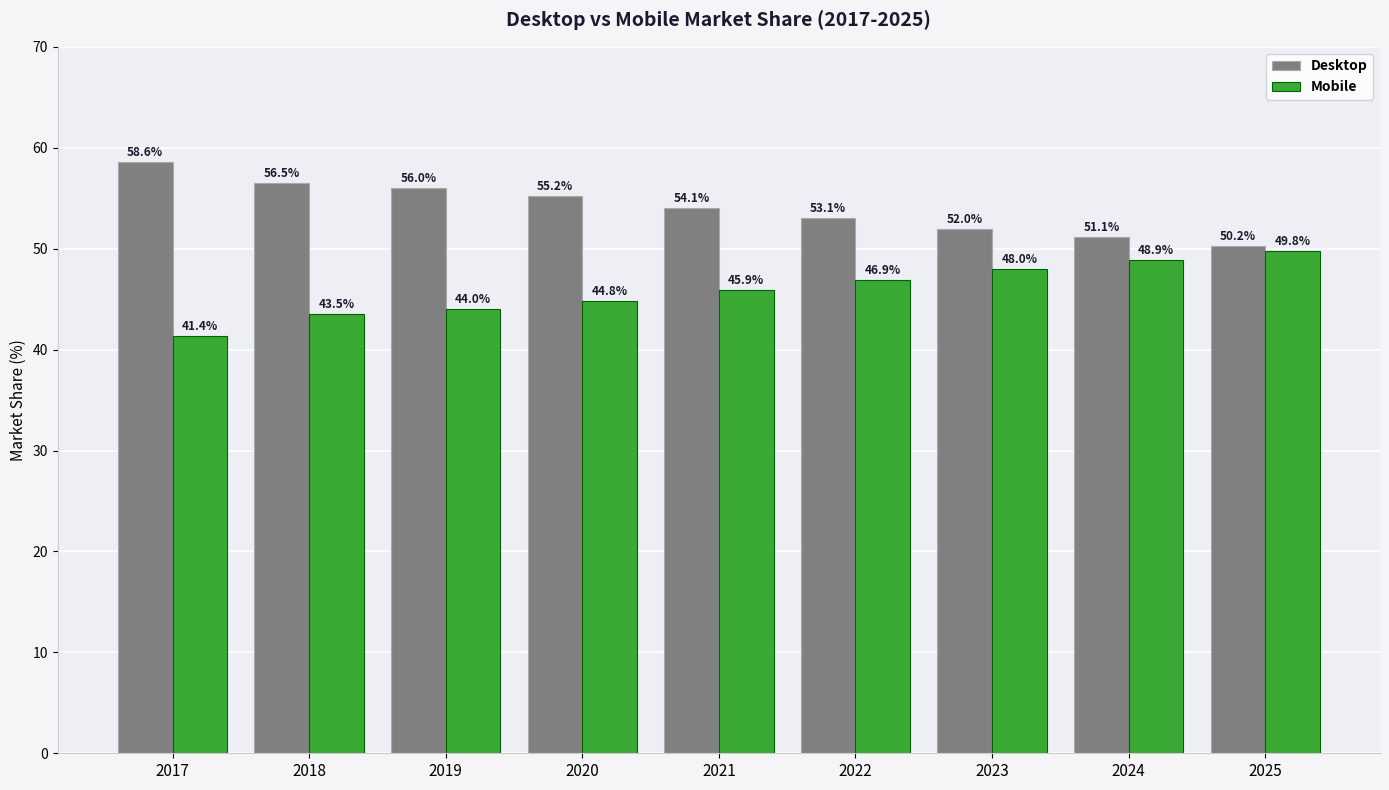

Which category has the lowest value across all series?

2017